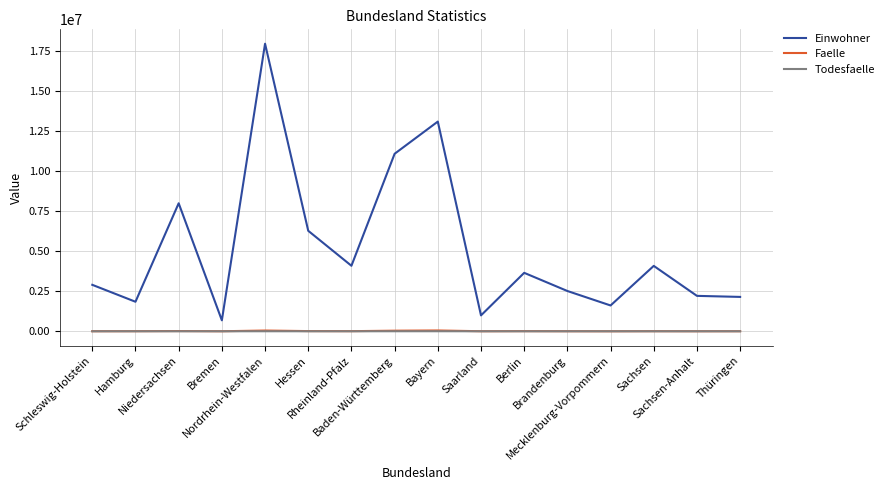

Read the Todesfaelle value at Brandenburg.

167